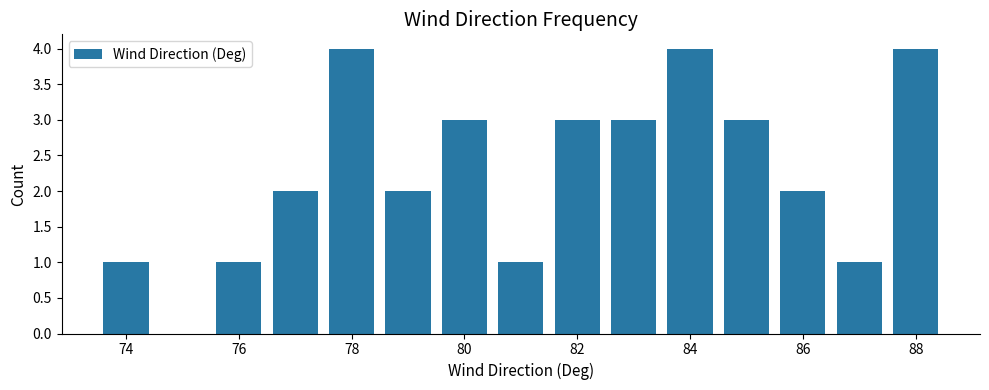

What is the sum of all values?

34